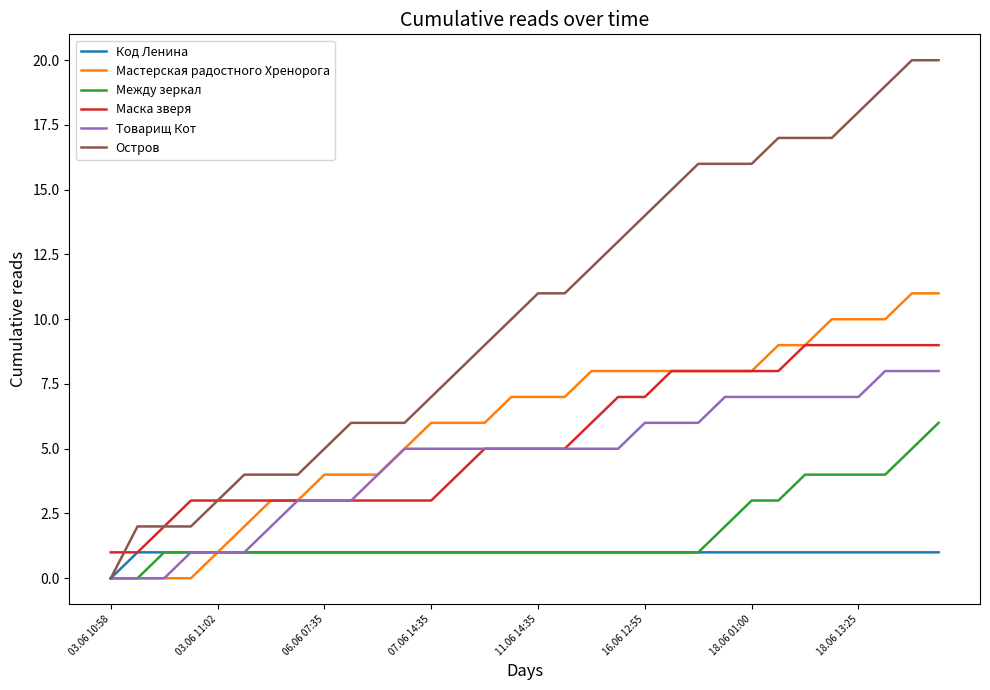

Which series has the largest total across all categories?

Остров